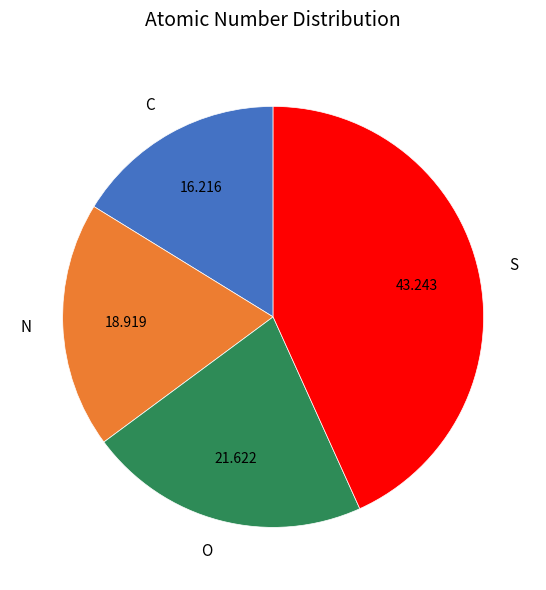

Rank the categories by value from highest to lowest.

S, O, N, C